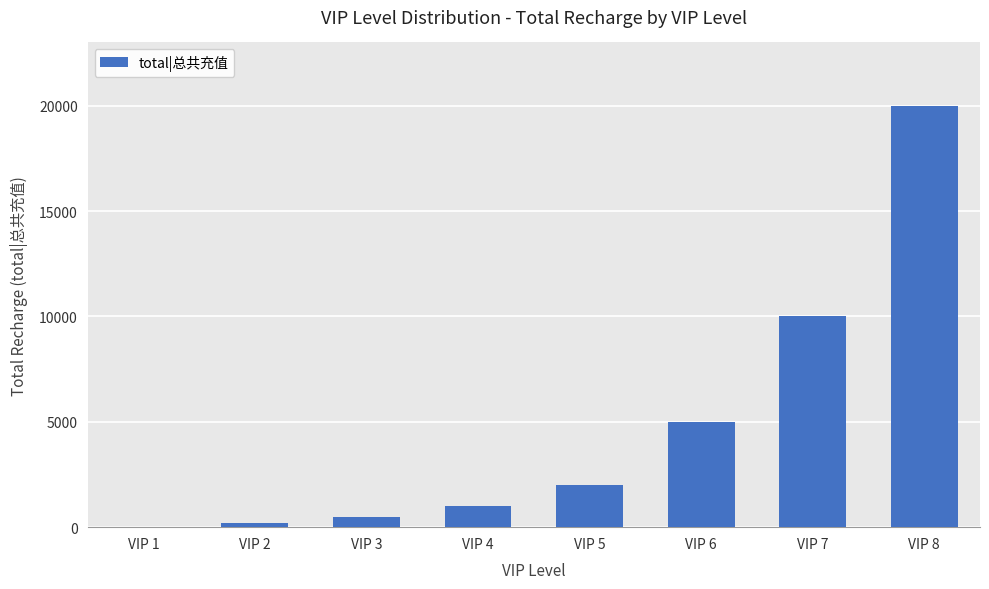

The value at VIP 8 is 33046. True or false?

False